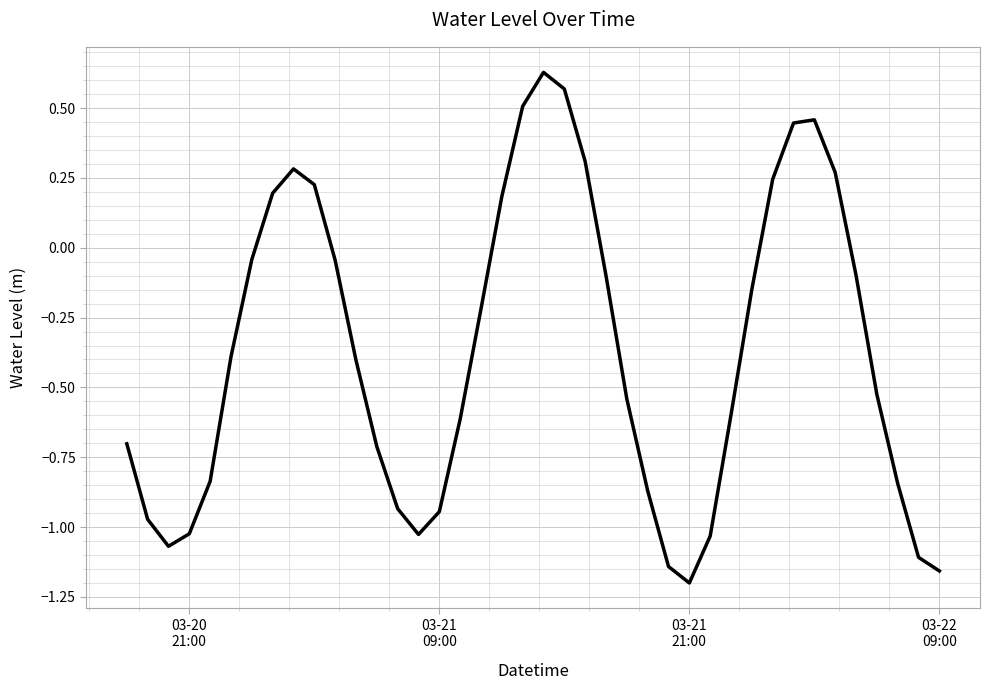

Is this an area chart (filled region under the line)?

No